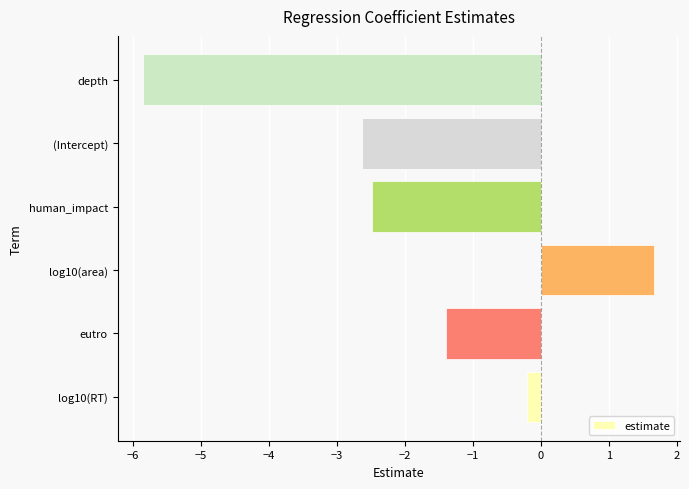

True or false: the data shows -1.4 at eutro.

True